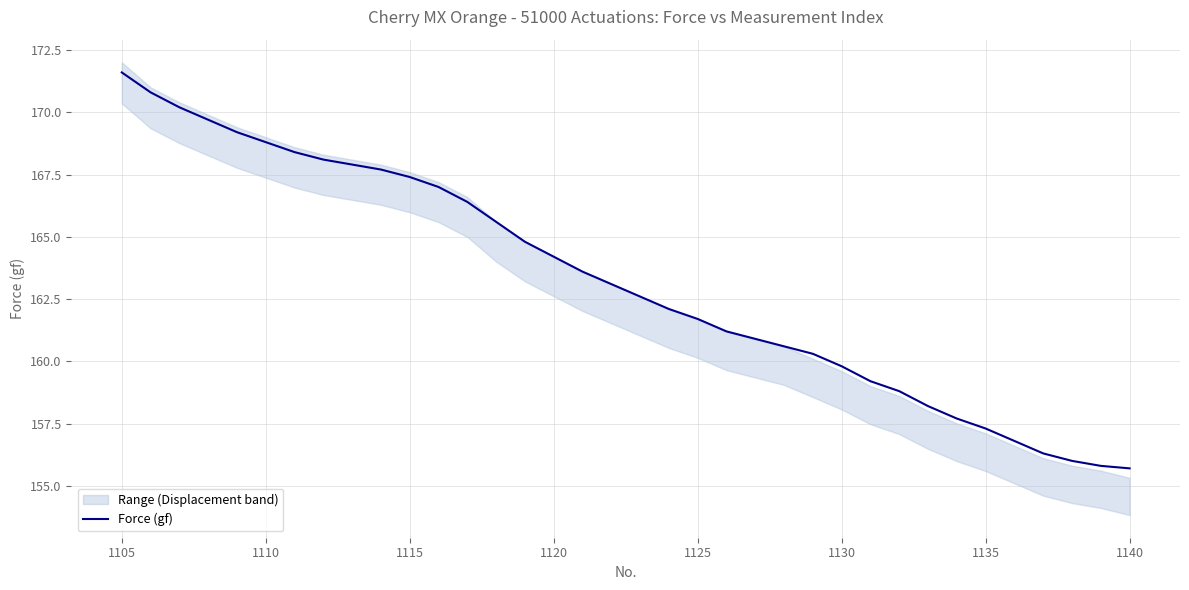

Reading left to right, what are all the values shown in this chart?

171.6	170.8	170.2	169.7	169.2	168.8	168.4	168.1	167.9	167.7	167.4	167.0	166.4	165.6	164.8	164.2	163.6	163.1	162.6	162.1	161.7	161.2	160.9	160.6	160.3	159.8	159.2	158.8	158.2	157.7	157.3	156.8	156.3	156.0	155.8	155.7